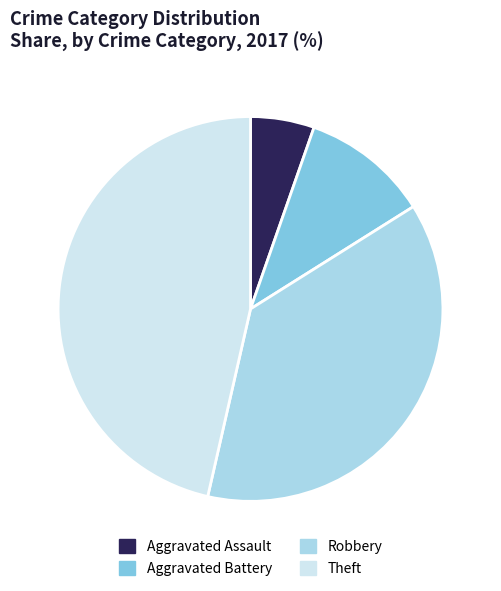

What is the largest slice in the pie chart?

Theft